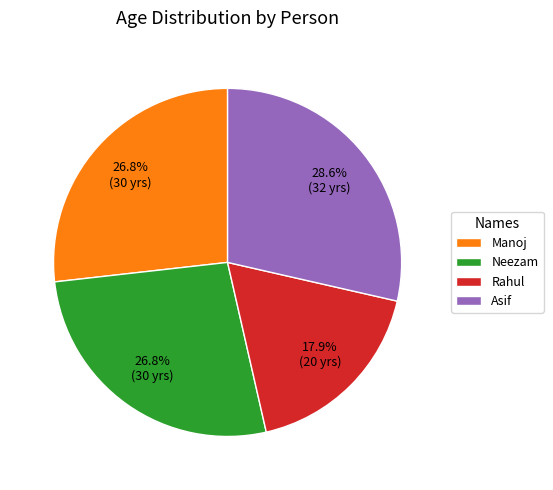

To the nearest percent, what percentage of the pie is Asif?

29%